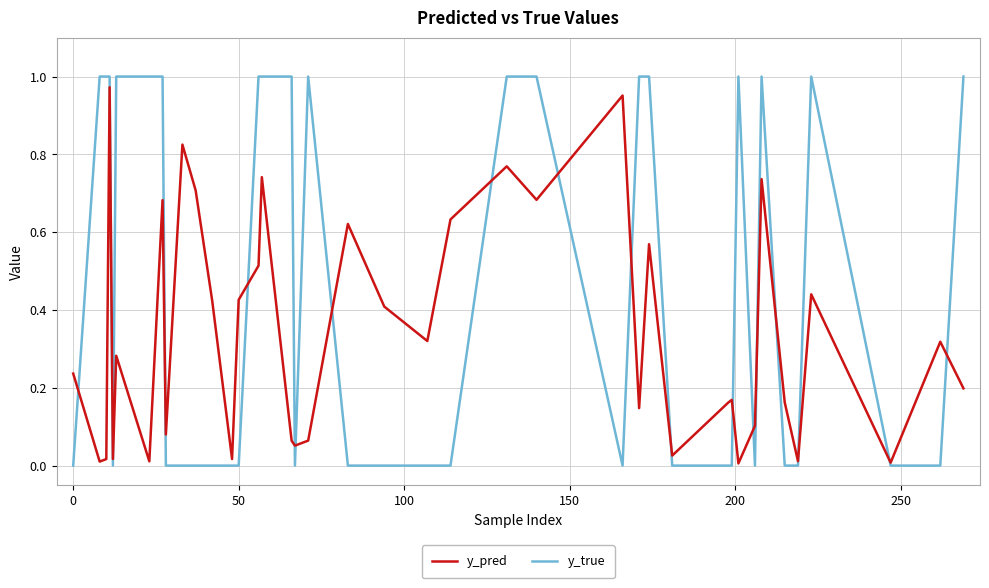

Which series has the largest range (max minus min)?

y_true